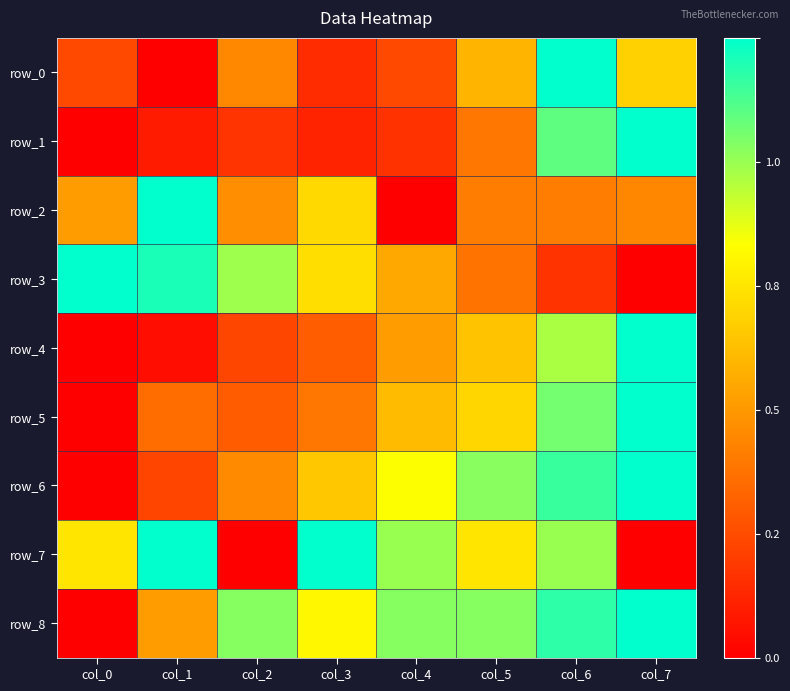

What value does the row_3 series have at col_1?

1.0